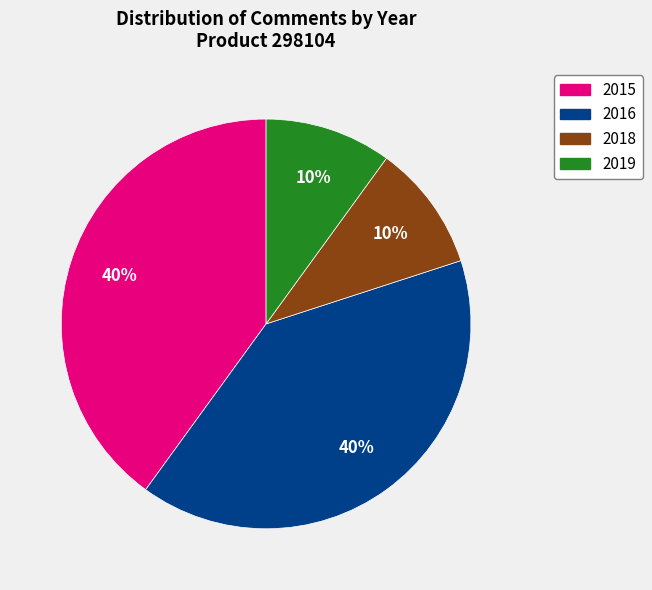

Does any single category account for the majority?

No